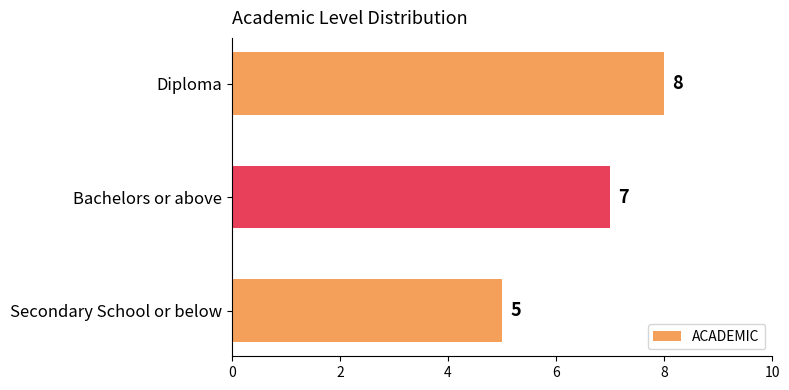

What is the approximate value at Diploma?

8